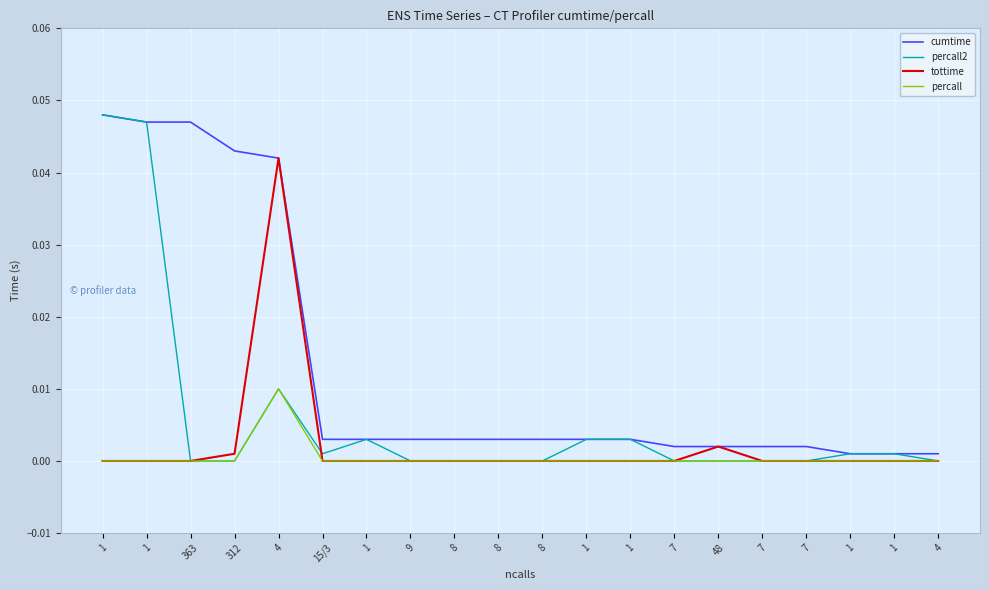

How many lines are shown in the chart?

4